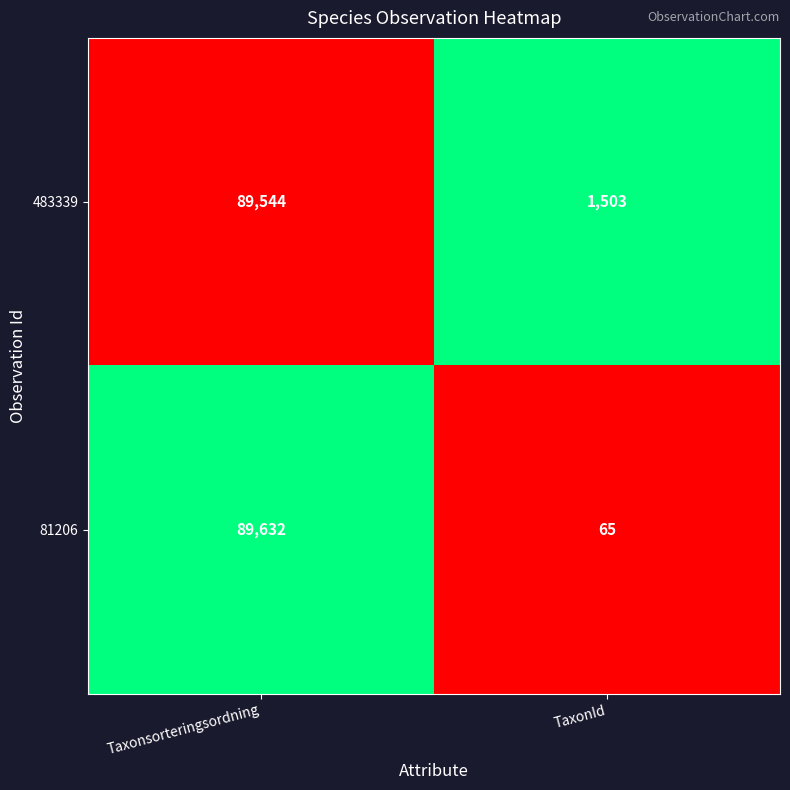

Rank the series at TaxonId from lowest to highest value.

81206, 483339